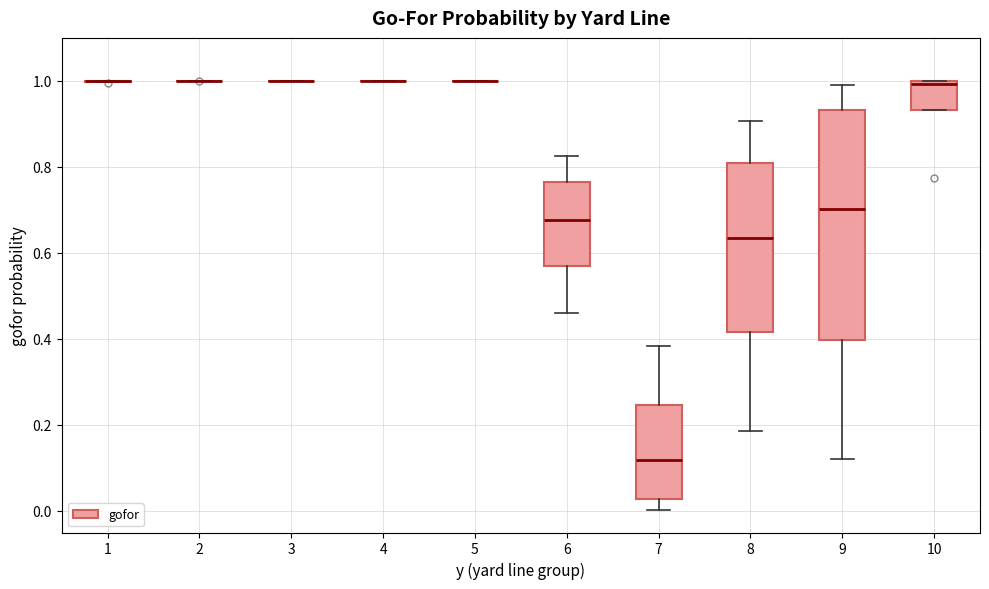

Reading left to right, transcribe this box plot: for each box, give where its median line is, the range the box spans, and where its two whiskers end, as read against the y-axis. The values are not printed on the chart, so give them approximately, as read against the axis.

1: box collapsed to a line at 1.00, whiskers 1.00 to 1.00
2: box collapsed to a line at 1.00, whiskers 1.00 to 1.00
3: box collapsed to a line at 1.00, whiskers 1.00 to 1.00
4: box collapsed to a line at 1.00, whiskers 1.00 to 1.00
5: box collapsed to a line at 1.00, whiskers 1.00 to 1.00
6: median 0.68, box 0.58 to 0.76, whiskers 0.46 to 0.82
7: median 0.12, box 0.02 to 0.24, whiskers 0.00 to 0.38
8: median 0.64, box 0.42 to 0.82, whiskers 0.18 to 0.90
9: median 0.70, box 0.40 to 0.94, whiskers 0.12 to 1.00
10: median 1.00 (just below the box's upper edge), box 0.94 to 1.00, whiskers 0.94 to 1.00